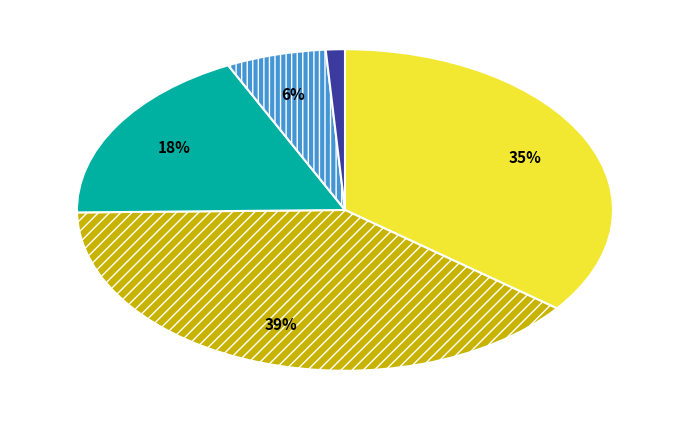

To the nearest percent, what is the average slice percentage?

20%